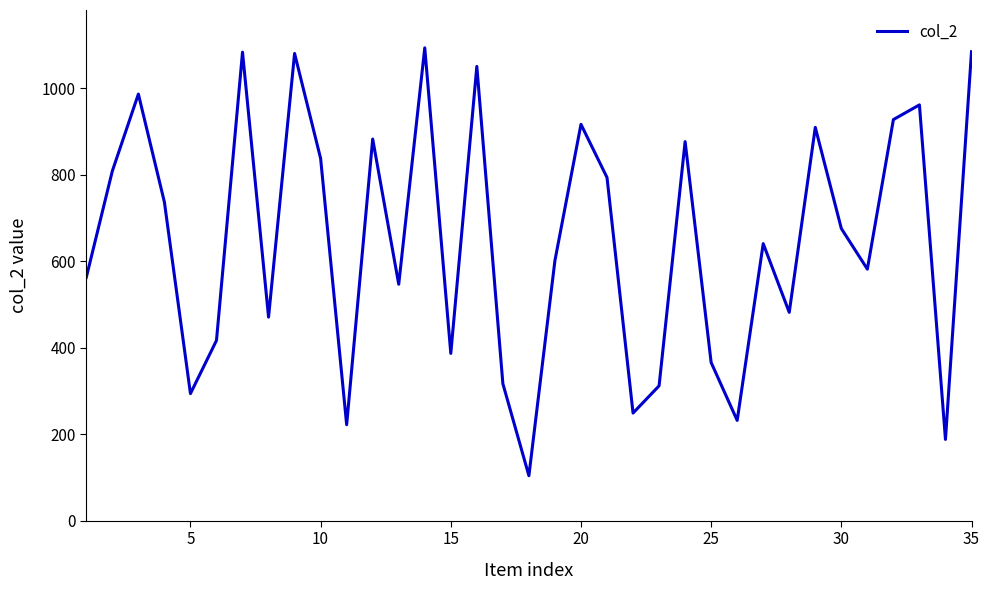

What is the minimum value shown in the chart?

104